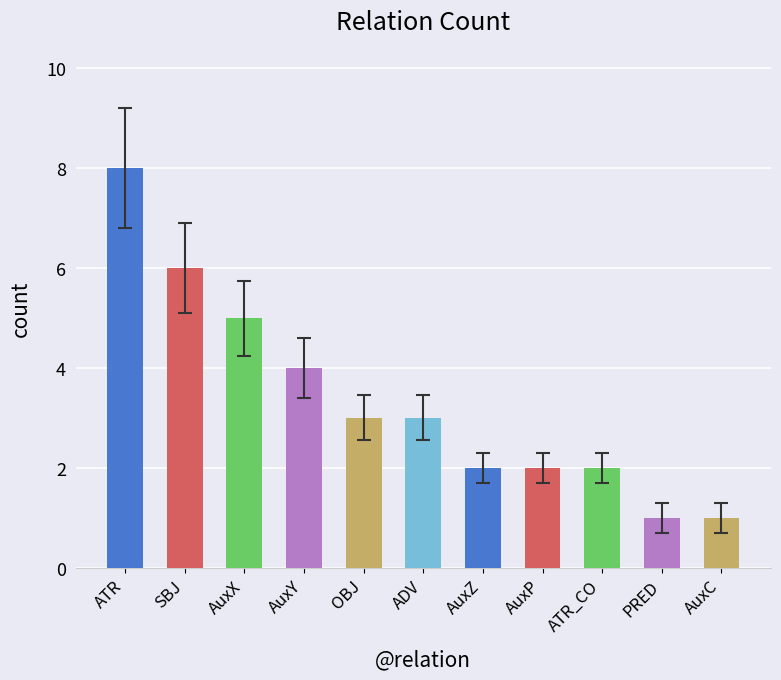

Reading left to right, what are all the values shown in this chart?

ATR=8	SBJ=6	AuxX=5	AuxY=4	OBJ=3	ADV=3	AuxZ=2	AuxP=2	ATR_CO=2	PRED=1	AuxC=1